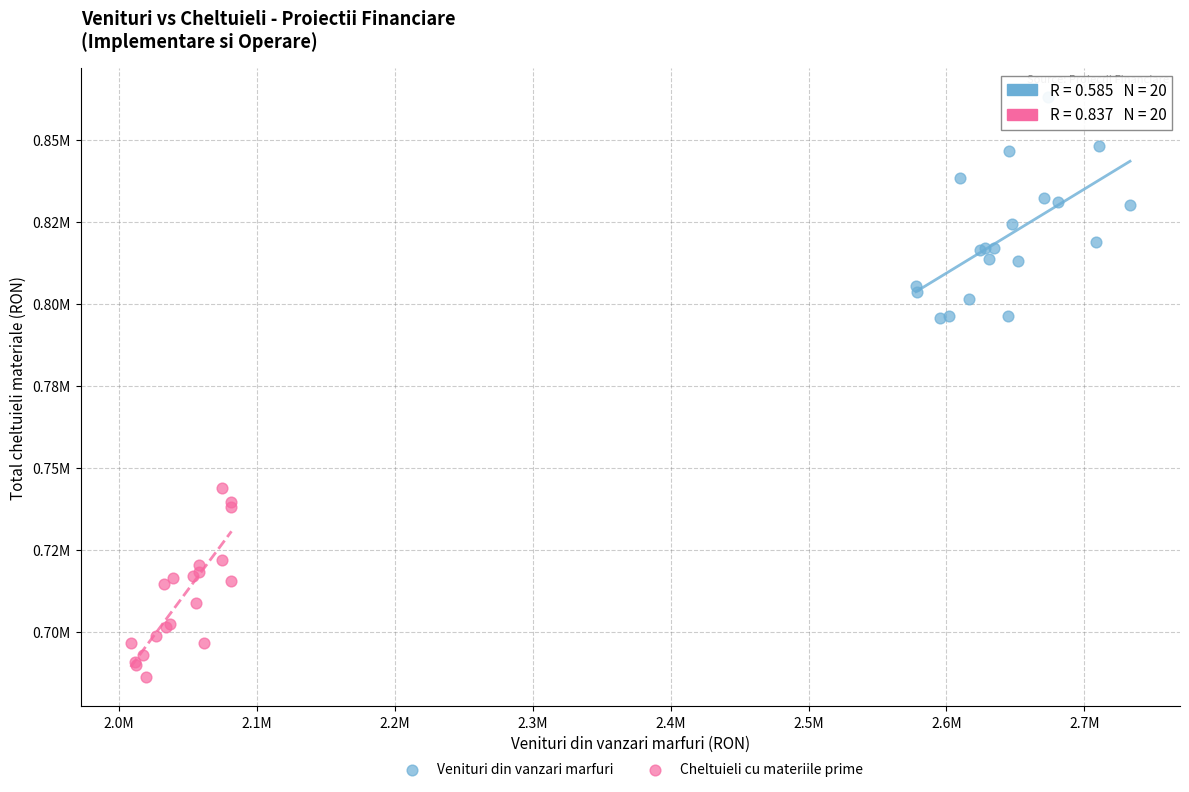

What are all the series names shown in the legend?

Venituri din vanzari marfuri, Cheltuieli cu materiile prime